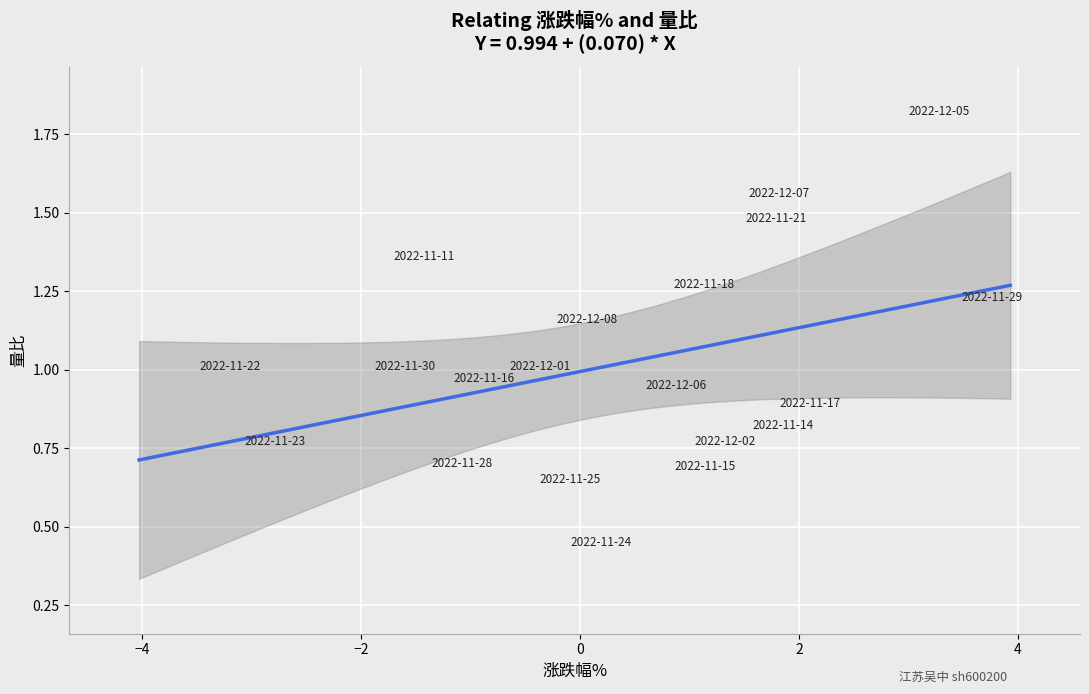

What is the range of X values (max minus min)?

7.0